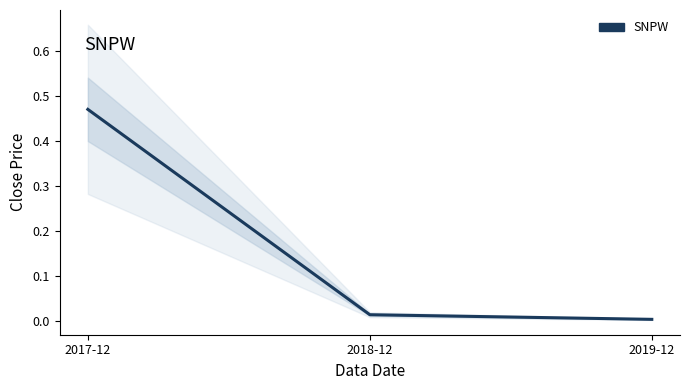

What is the sum of the values at 2017-12 and 2019-12?

0.5